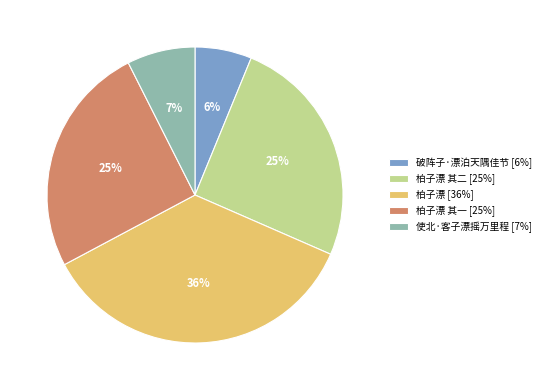

How many slices are in this pie chart?

5